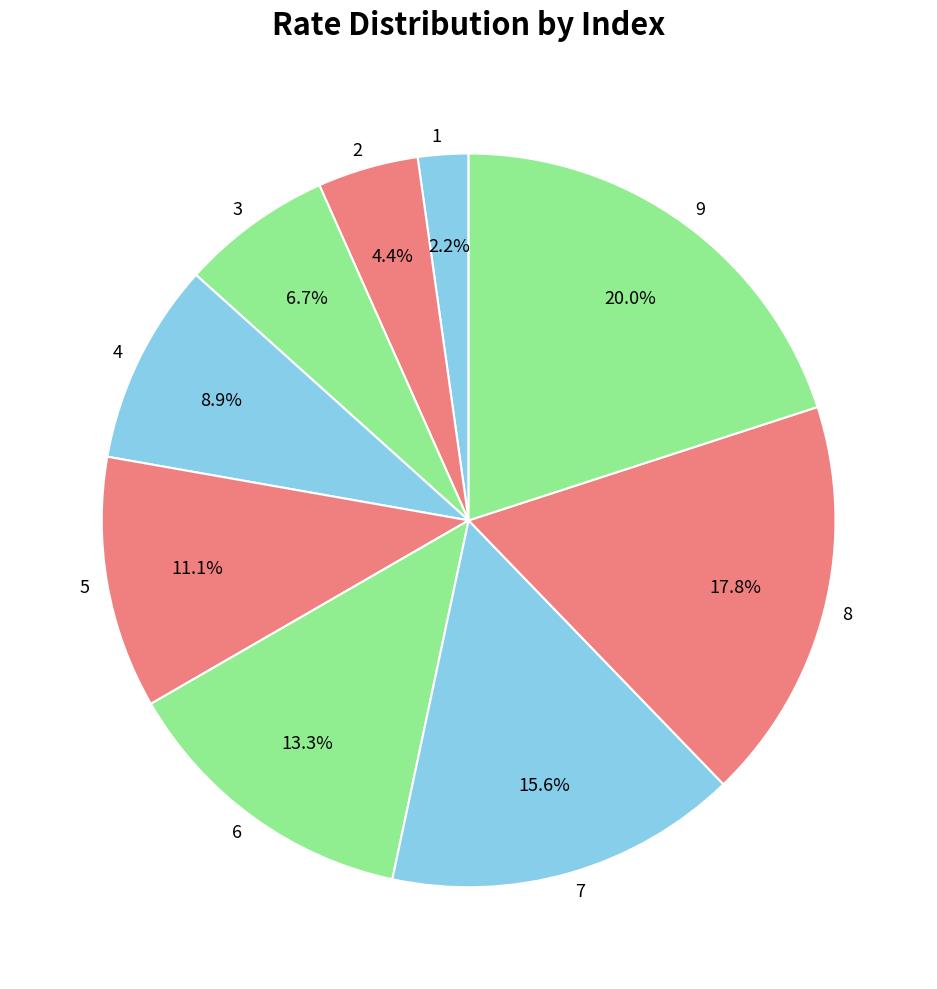

Rank the categories by value from highest to lowest.

9, 8, 7, 6, 5, 4, 3, 2, 1